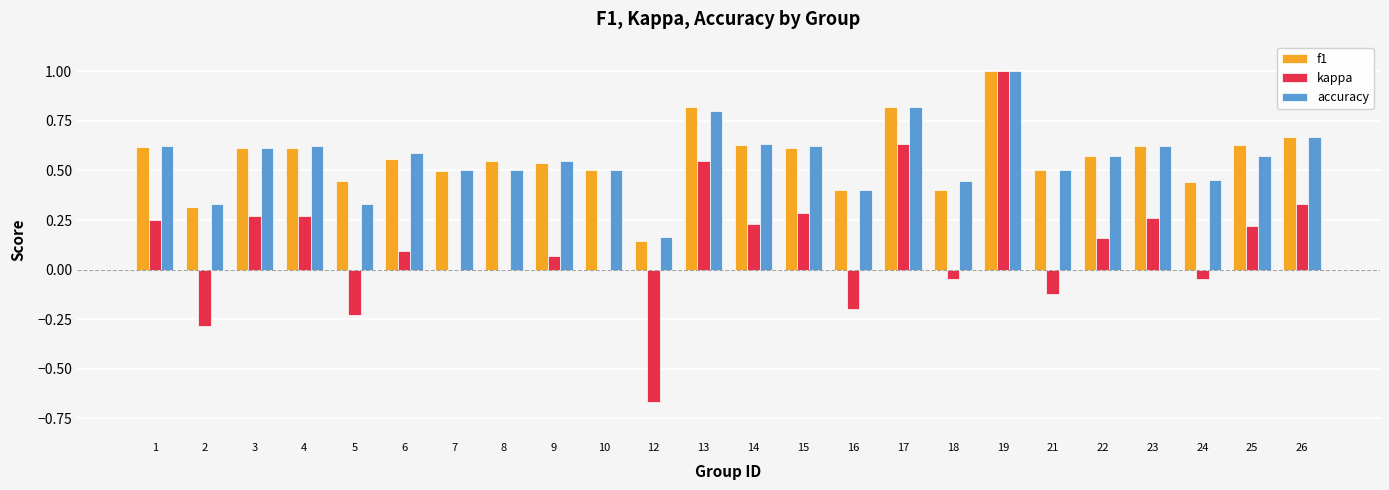

Which label corresponds to the largest value in the chart?

19